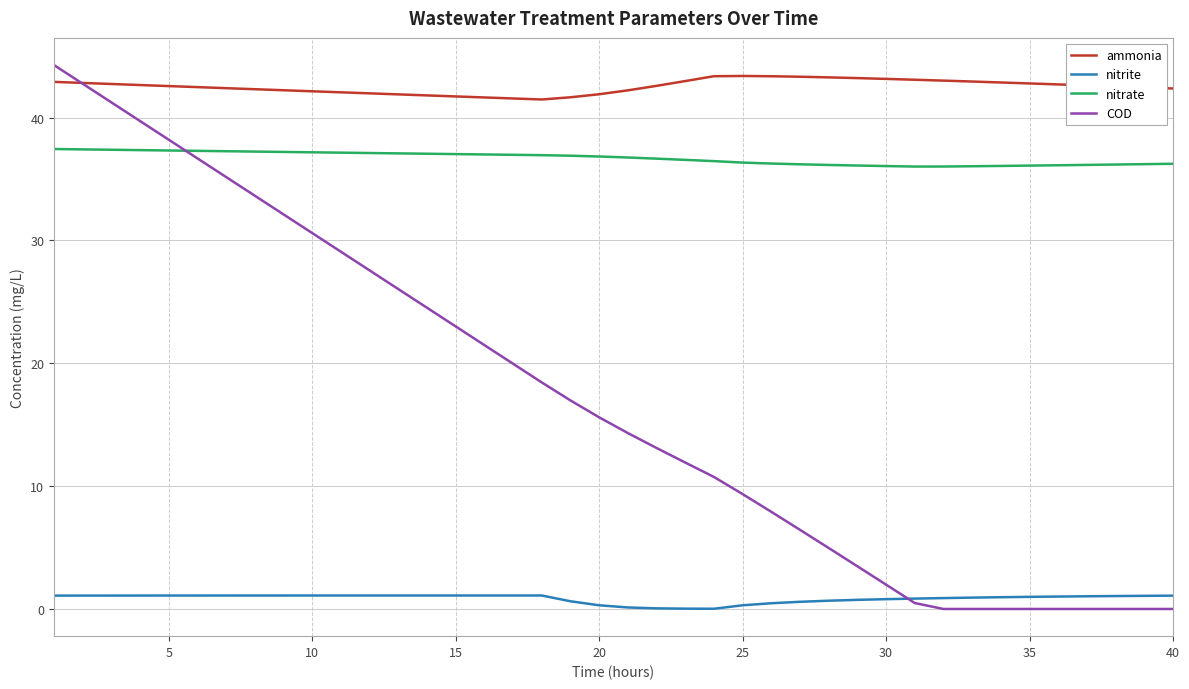

How many lines are shown in the chart?

4